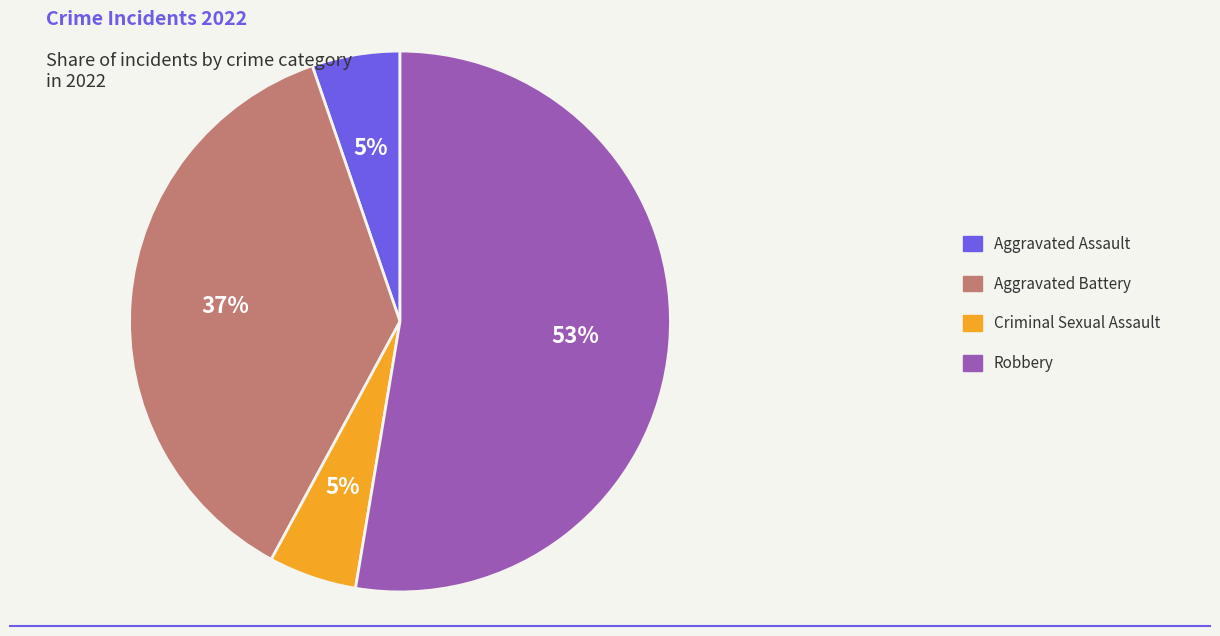

Which category has the biggest portion of the pie?

Robbery